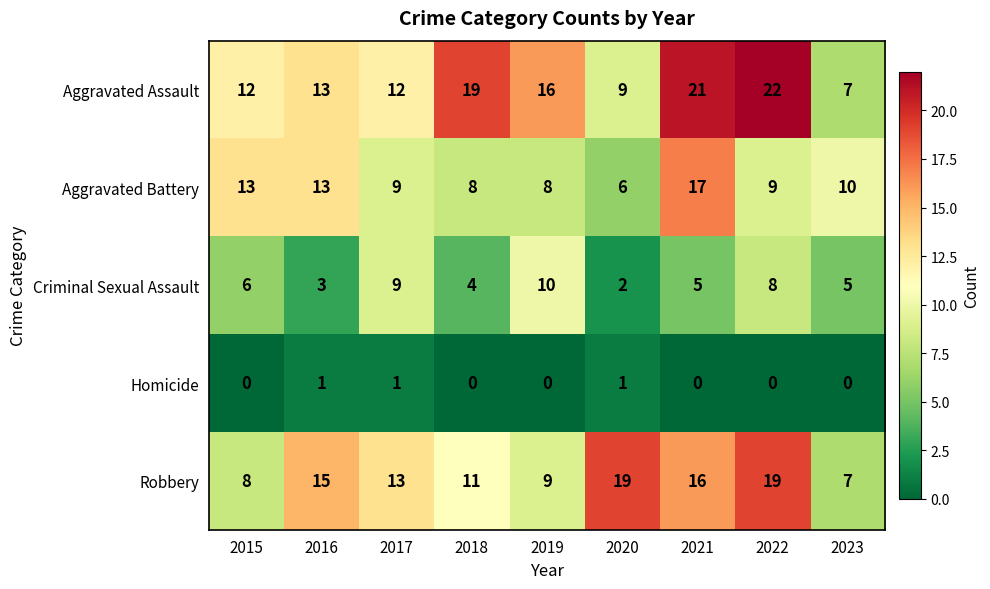

How many Homicide values are between 0 and 1?

9